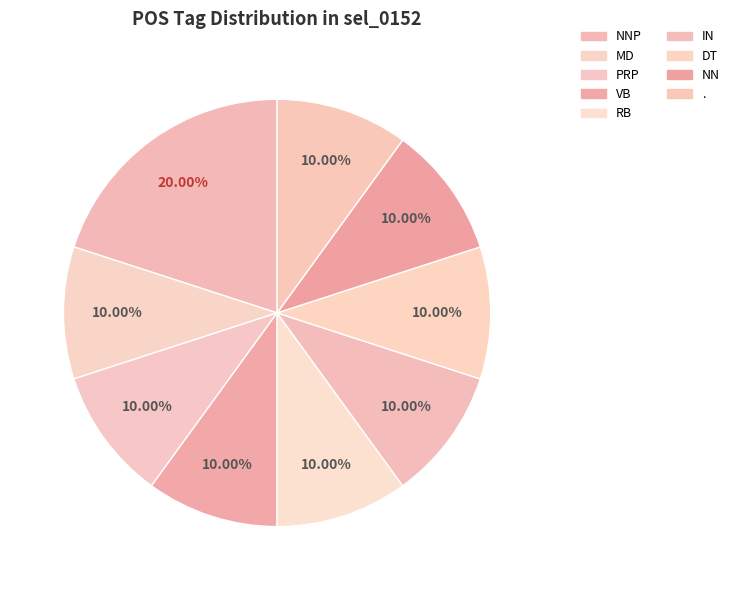

What percentage is the NN slice, to the nearest percent?

10%